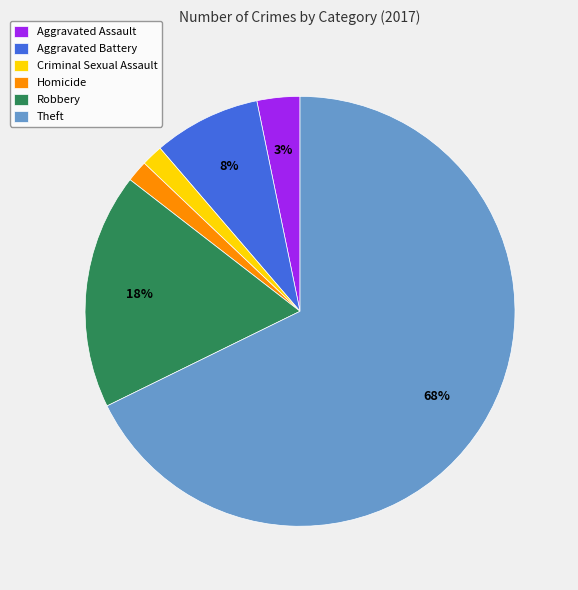

Is there any slice that represents more than half of the pie?

Yes